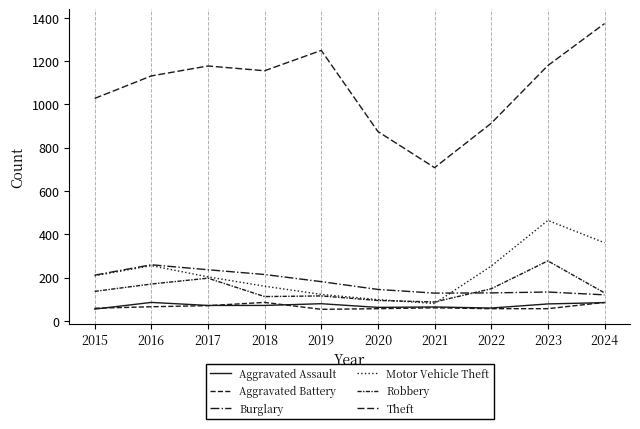

How many lines are shown in the chart?

6